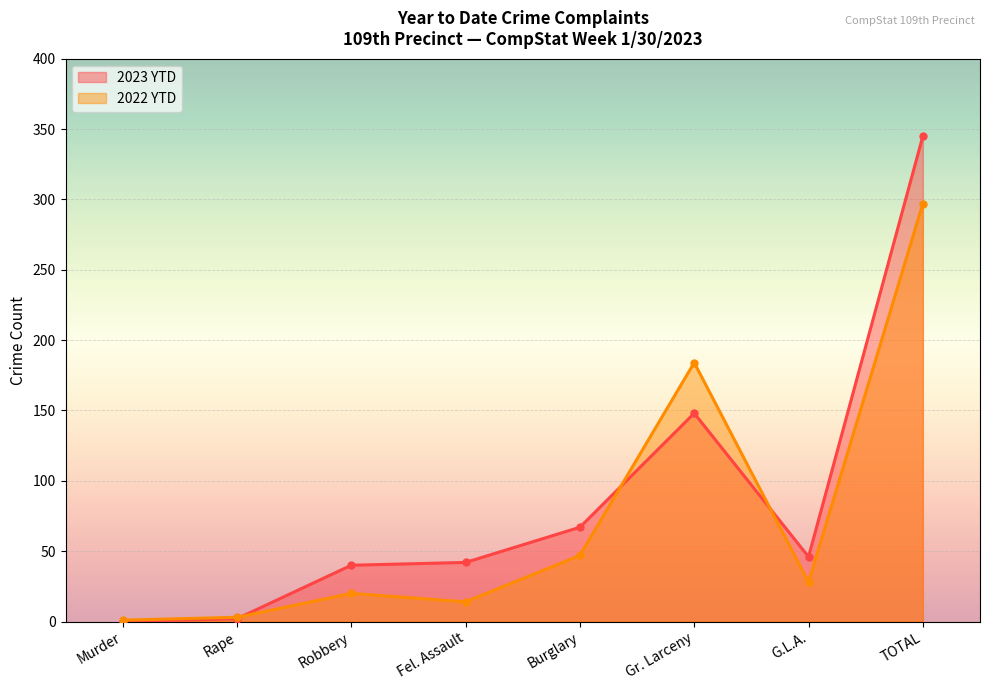

Reading right to left, transcribe all the data shown in this chart.

2023 YTD: 345	46	148	67	42	40	2	0
2022 YTD: 297	28	184	47	14	20	3	1